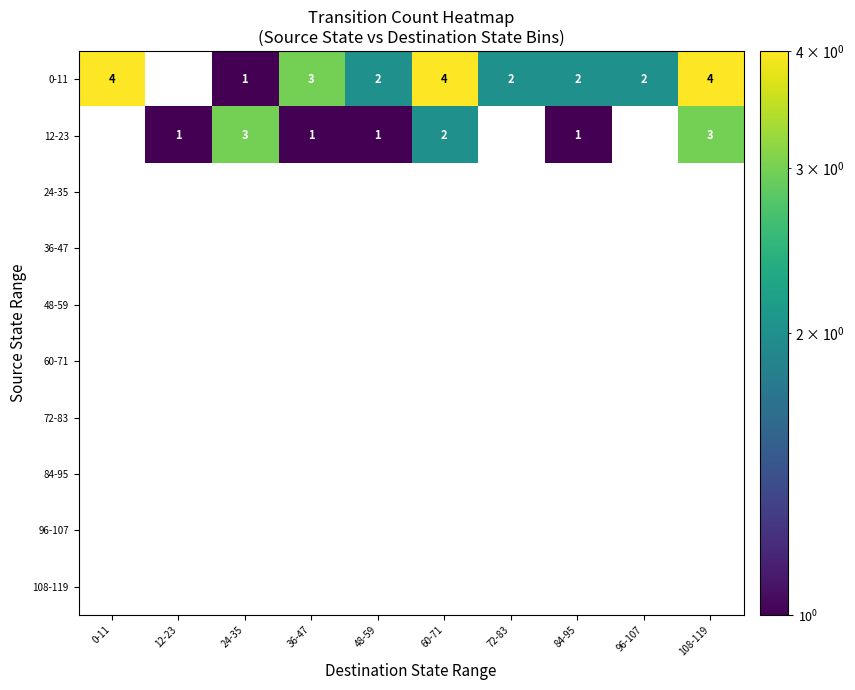

Is the value of 12-23 at 84-95 greater than the value of 60-71 at 12-23?

No